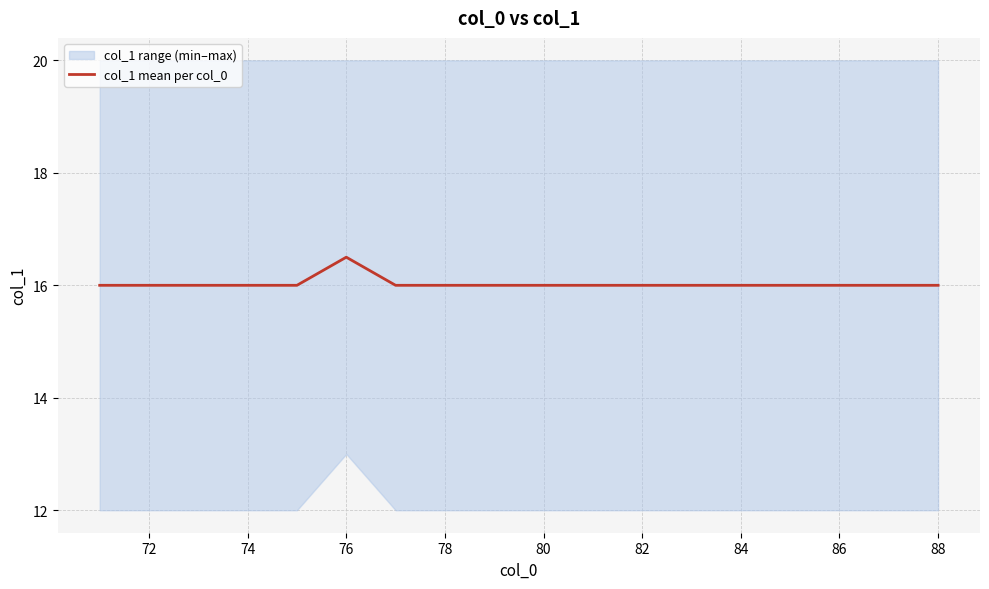

What is the minimum value for col_1 mean per col_0?

16.0